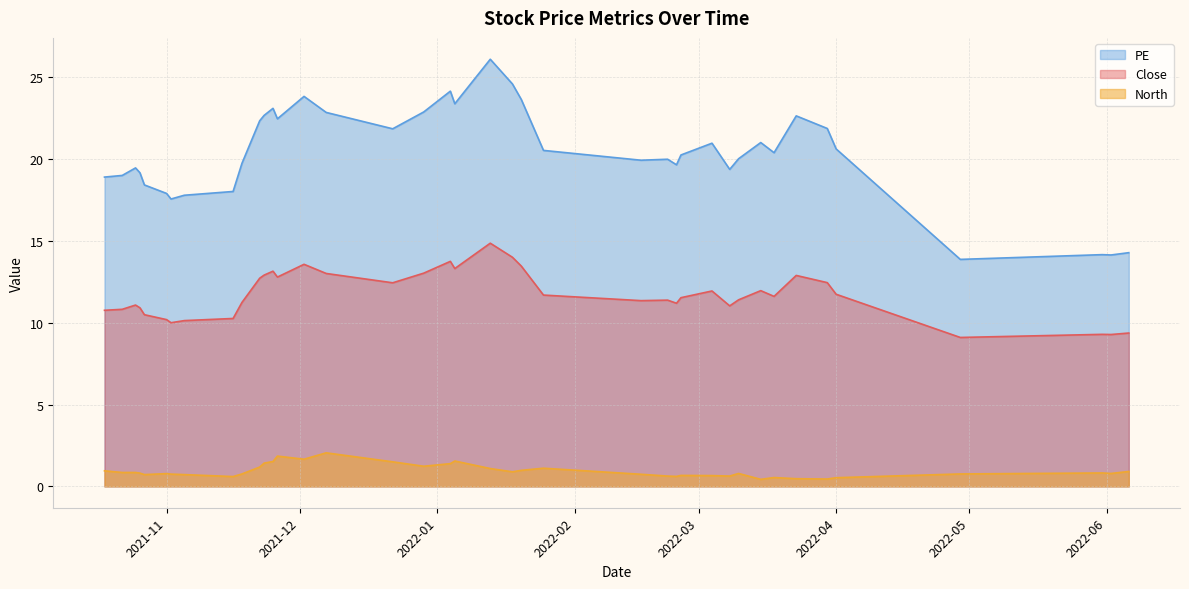

The value of North at 20220225 is 1.0. True or false?

False